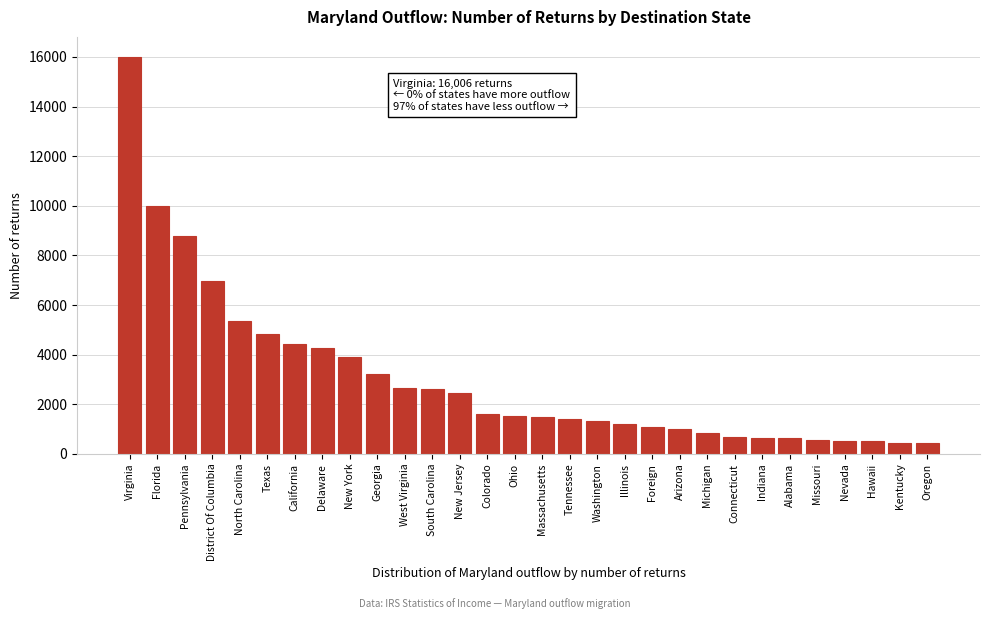

Which category has the highest value across all series?

Virginia